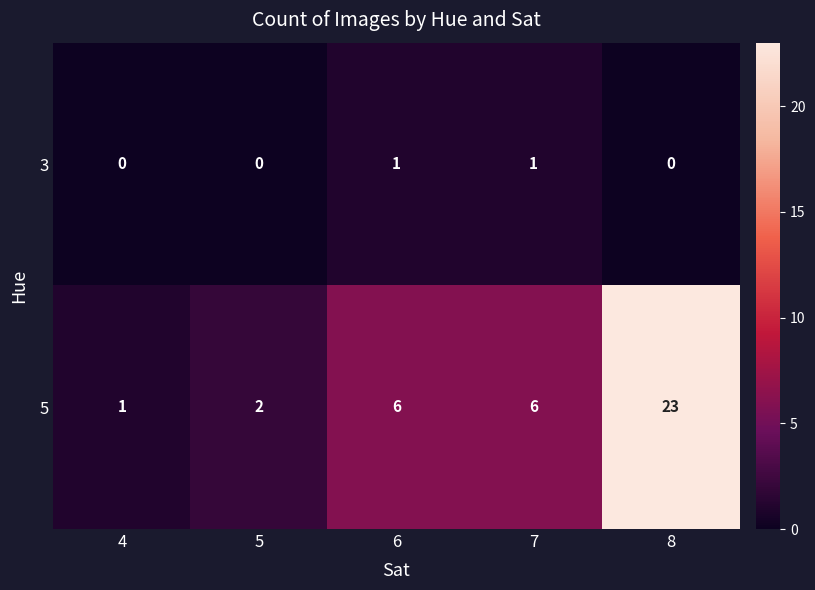

At which category is the sum across all series the highest?

8